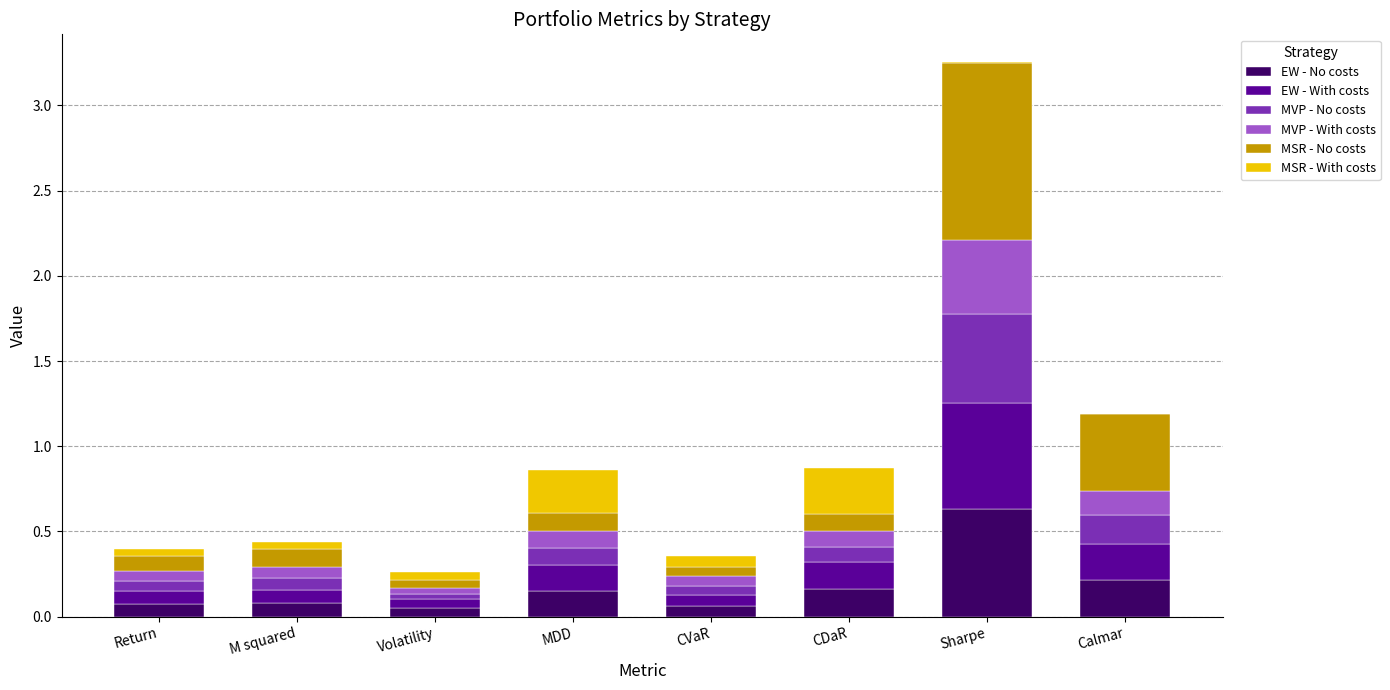

At which category is the sum across all series the highest?

Sharpe